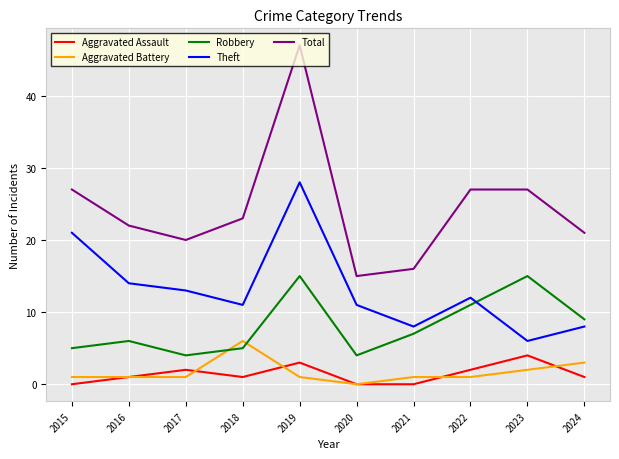

What is the difference between the maximum and minimum values in the Aggravated Battery series?

6